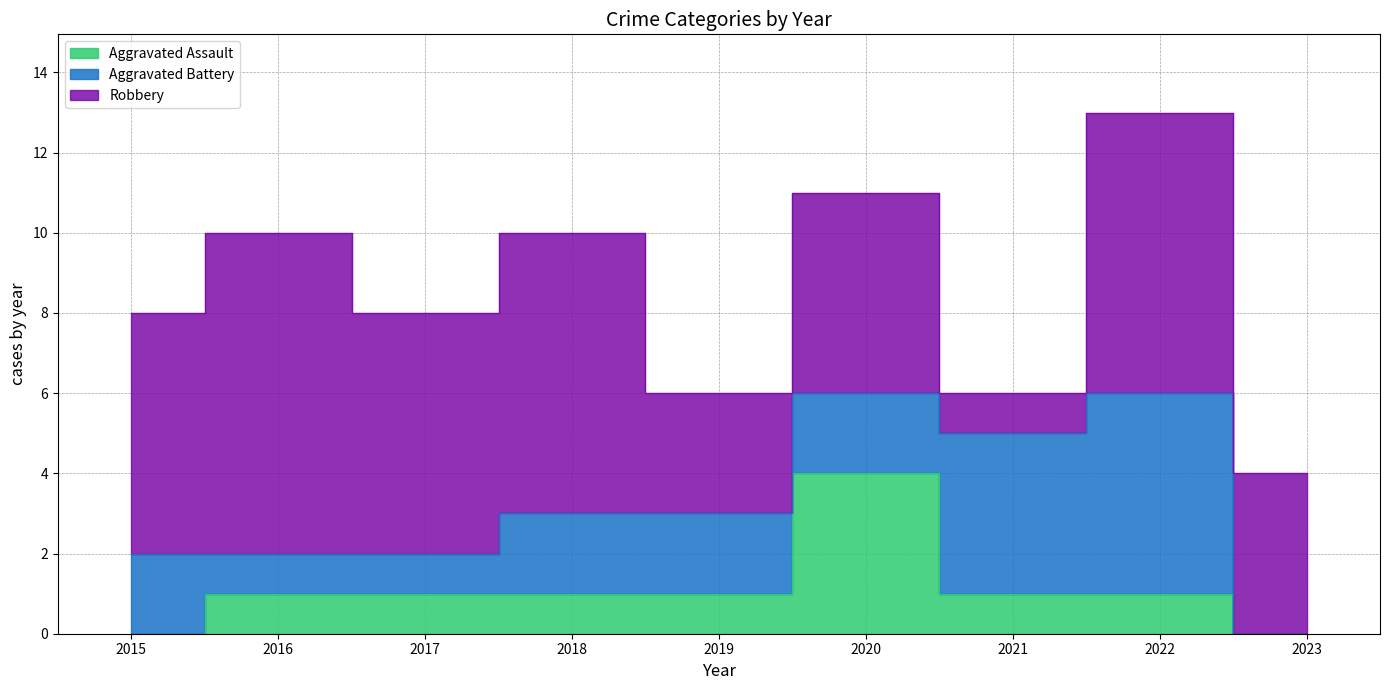

At how many categories does at least one series exceed 5?

5